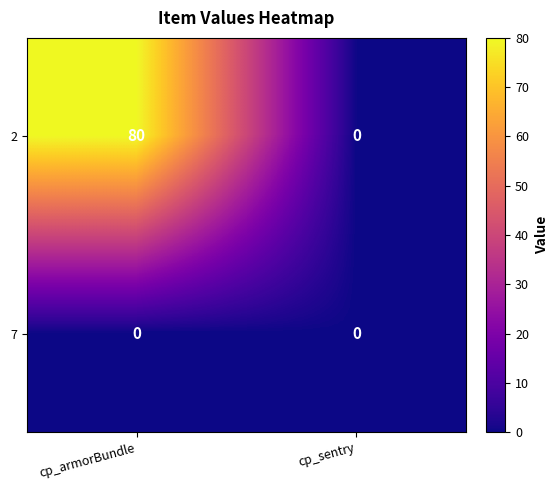

Reading right to left, what are all the values shown in this chart?

2: 0	80
7: 0	0